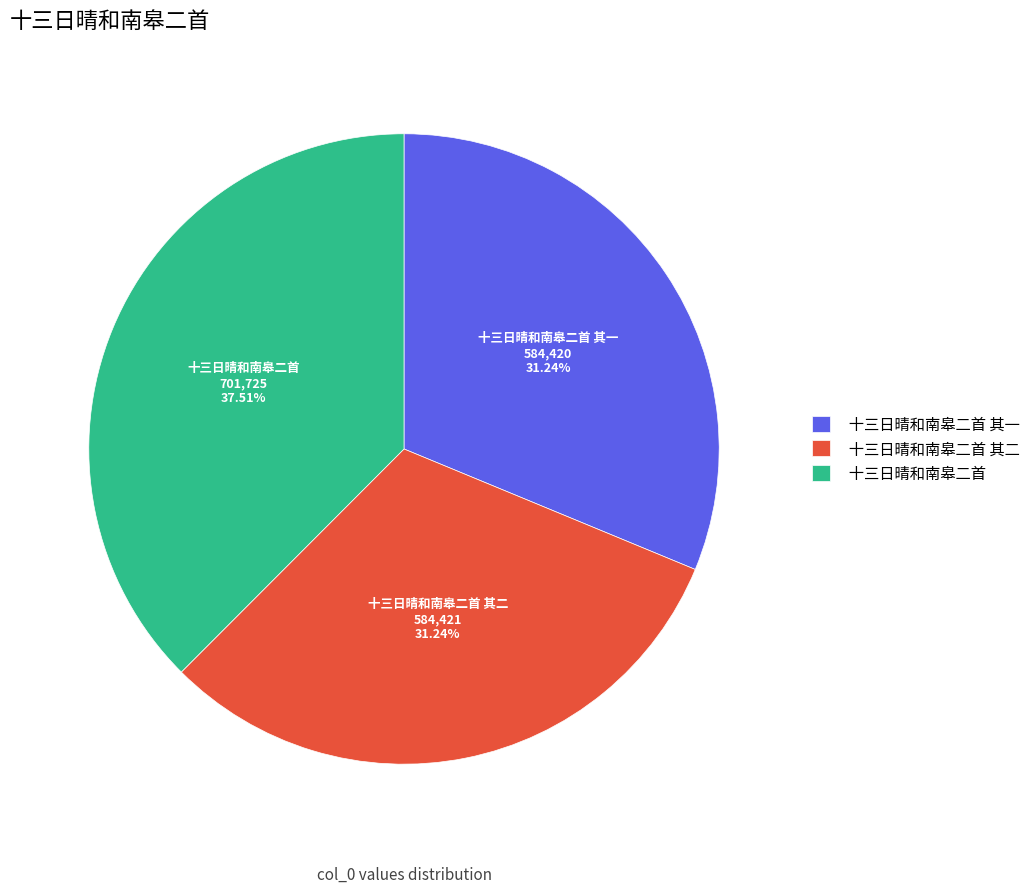

What portion of the pie excludes 十三日晴和南皋二首?

62.5%